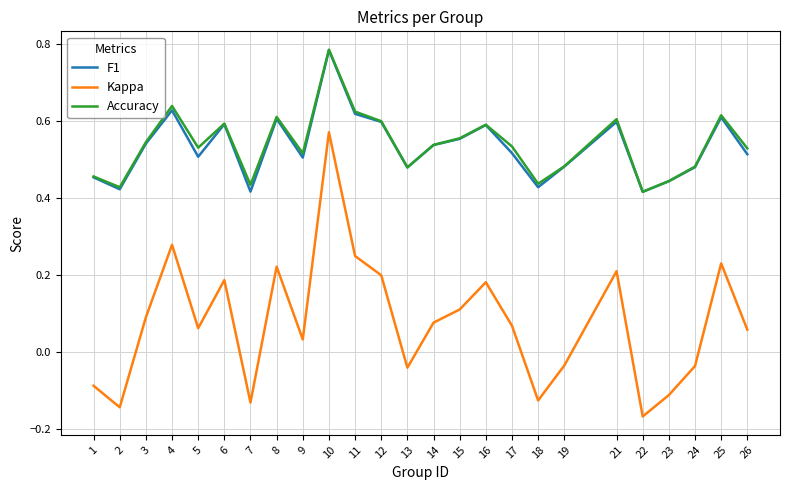

At how many categories does at least one series exceed 0?

25